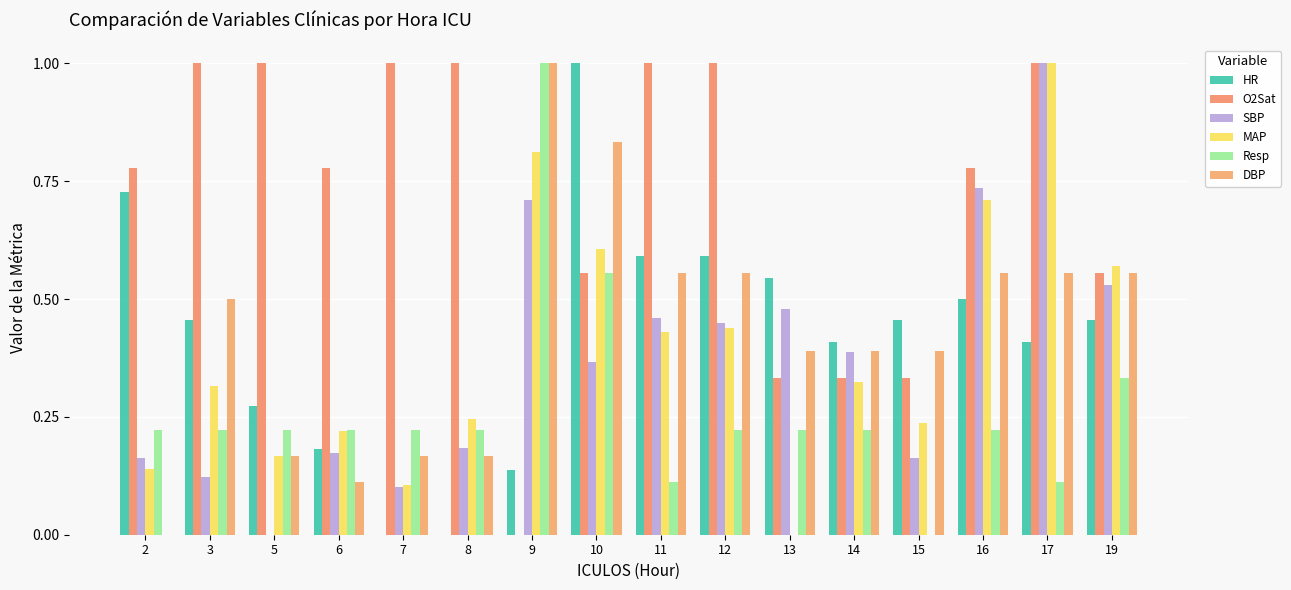

Are the bars grouped side by side (vs. stacked)?

Yes